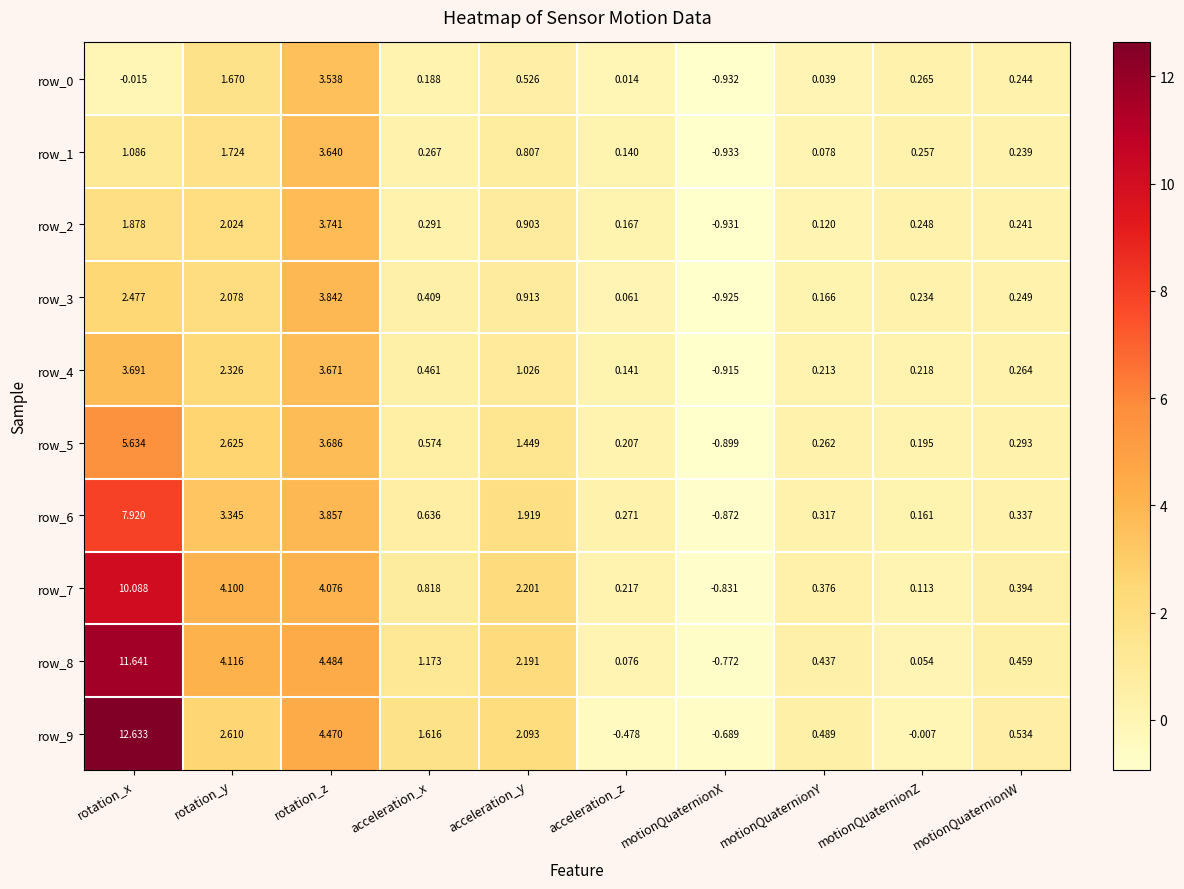

What is the difference between the row_9 values at acceleration_z and rotation_x?

13.1